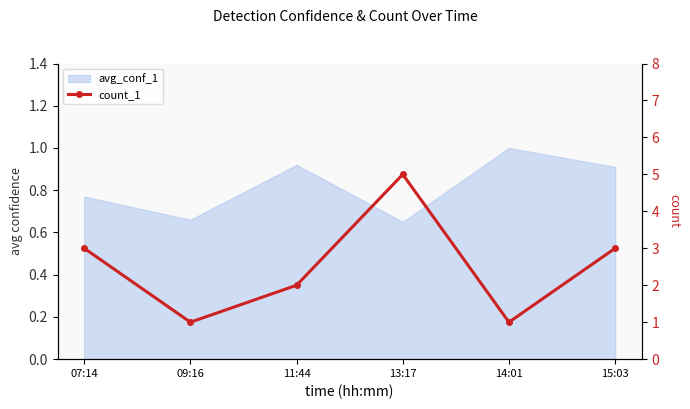

The value at 07:14 is 1. True or false?

False